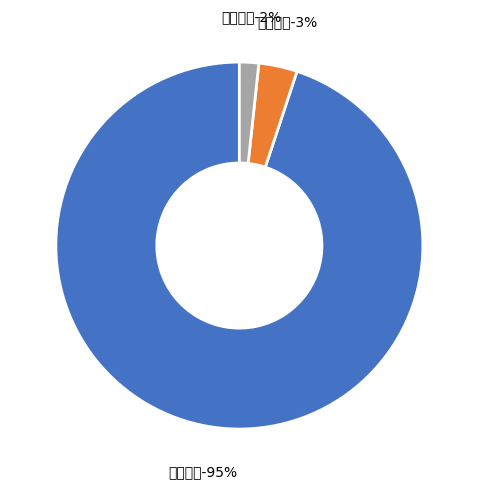

Rank the categories by value from lowest to highest.

会计学院, 统计学院, 软件学院